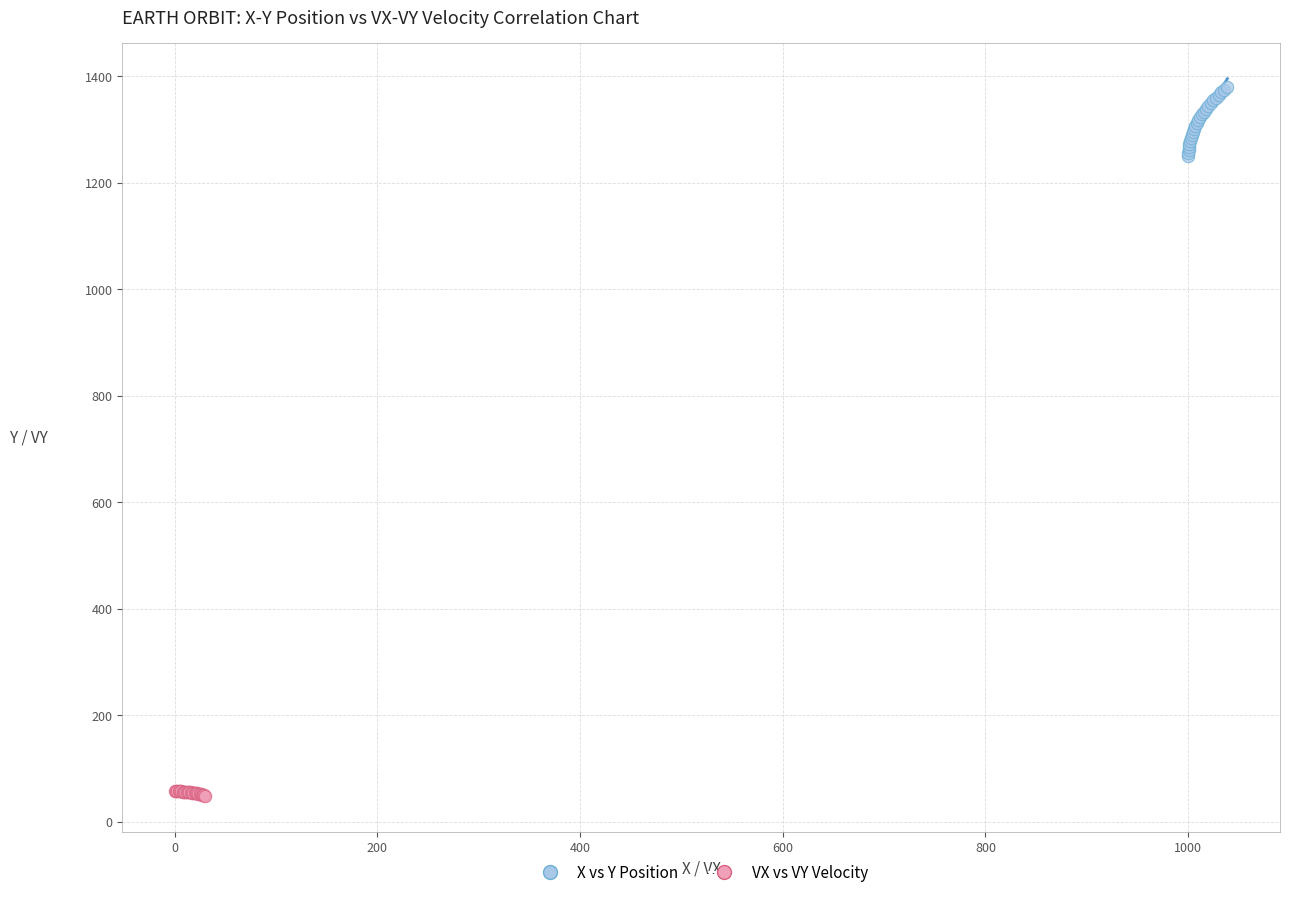

Which series contains the highest Y value?

X vs Y Position